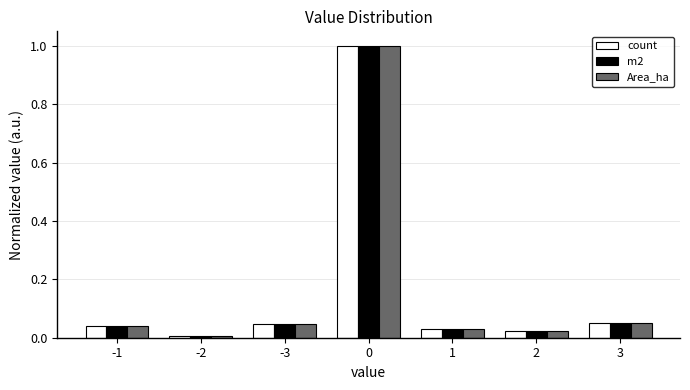

What is the total value across all series at 0?

3.0